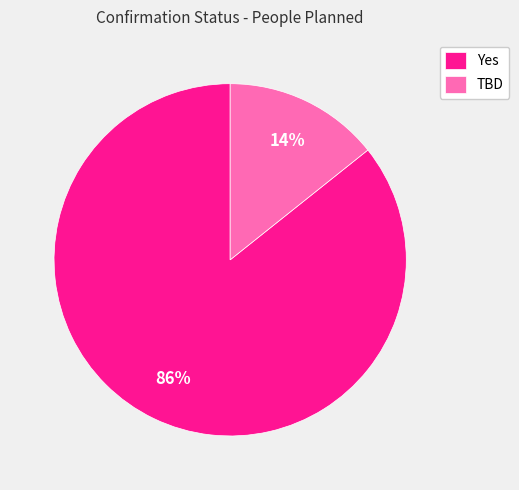

True or false: TBD accounts for 14% of the total.

True